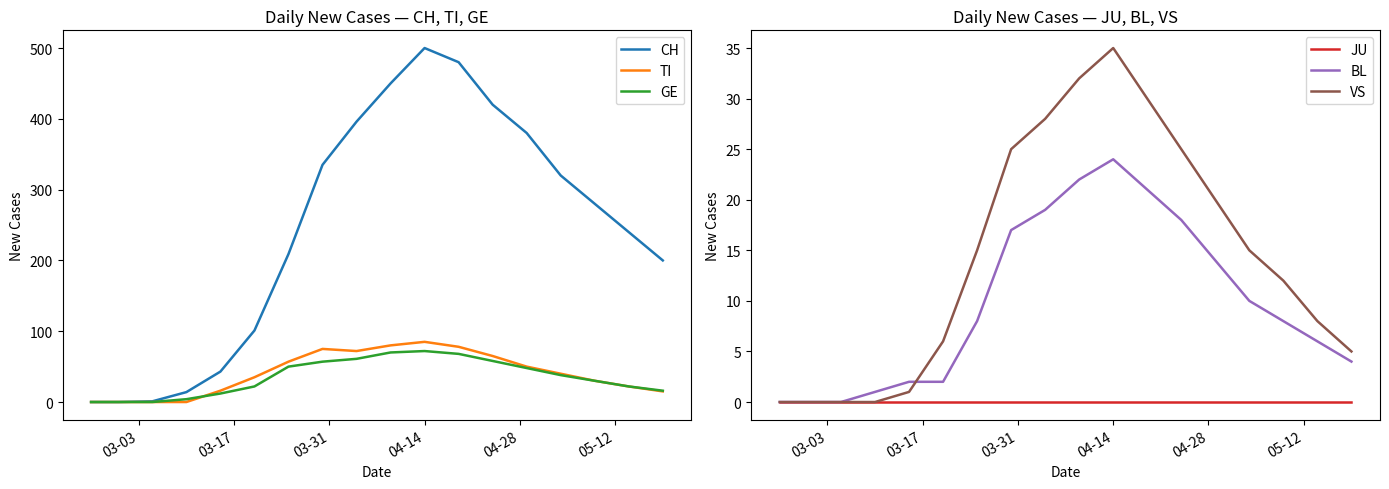

What is the highest value of the GE series?

72